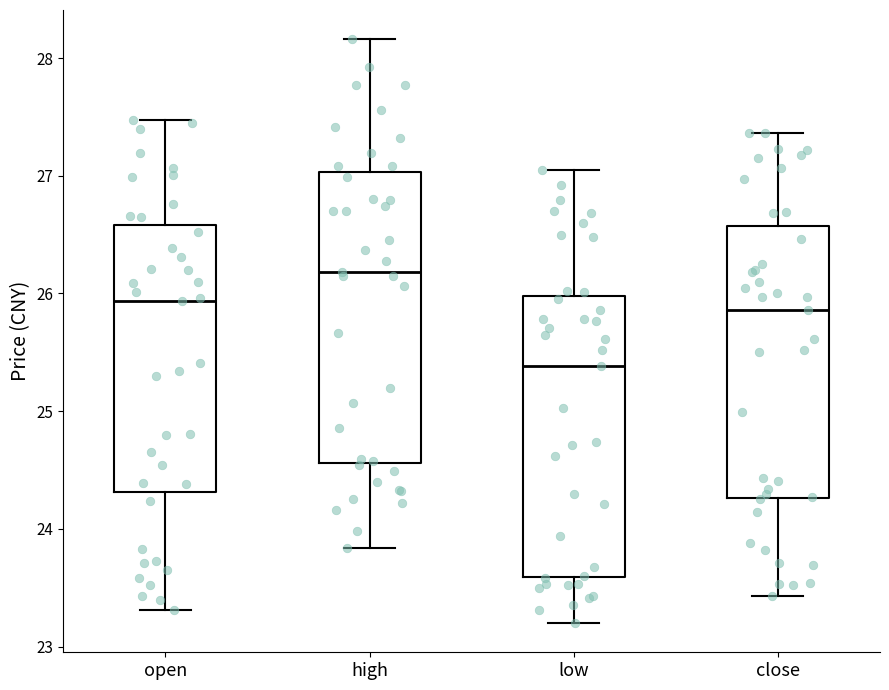

Reading left to right, transcribe this box plot: for each box, give where its median line is, the range the box spans, and where its two whiskers end, as read against the y-axis. The values are not printed on the chart, so give them approximately, as read against the axis.

open: median 25.9, box 24.3 to 26.6, whiskers 23.3 to 27.5
high: median 26.2, box 24.6 to 27.0, whiskers 23.8 to 28.2
low: median 25.4, box 23.6 to 26.0, whiskers 23.2 to 27.1
close: median 25.9, box 24.3 to 26.6, whiskers 23.4 to 27.4